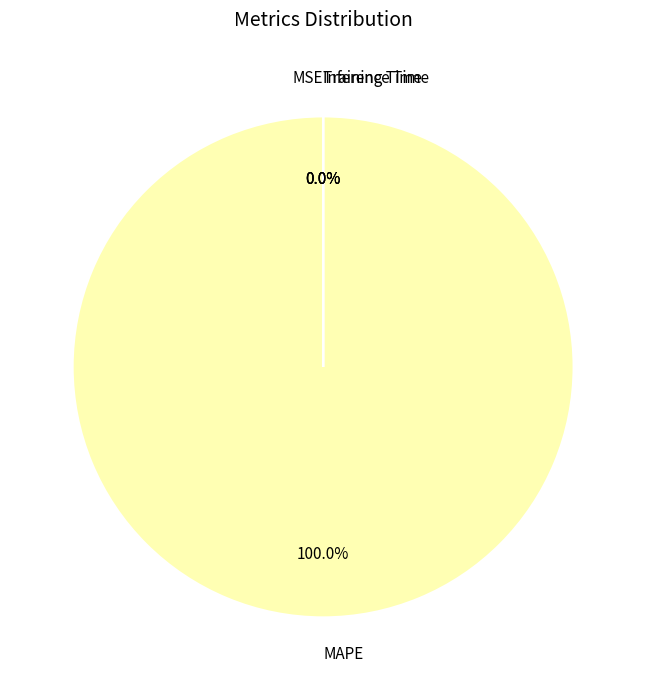

Is it true that MSE is 5% of the pie?

False